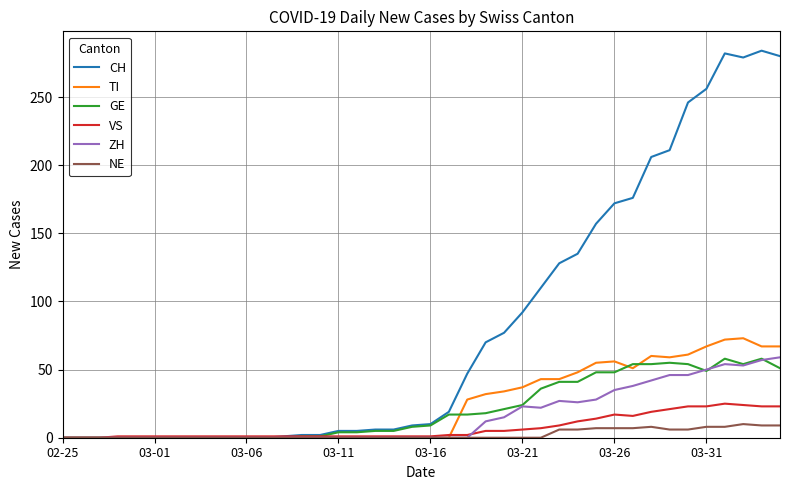

Which series has the largest total across all categories?

CH